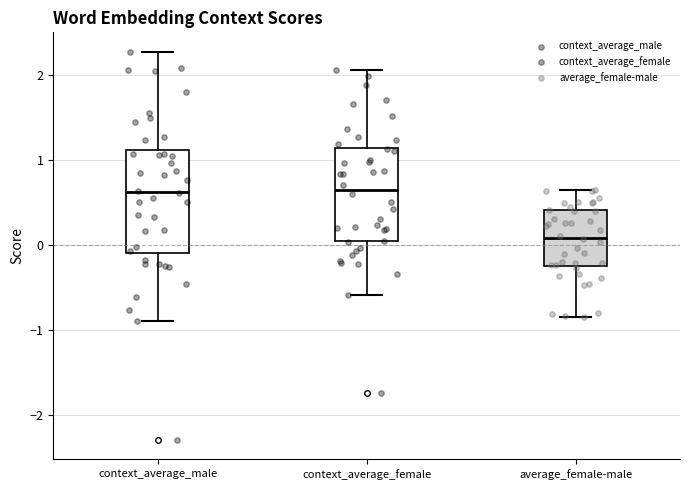

Which box is the tallest, from its lower edge to its upper edge?

context_average_male